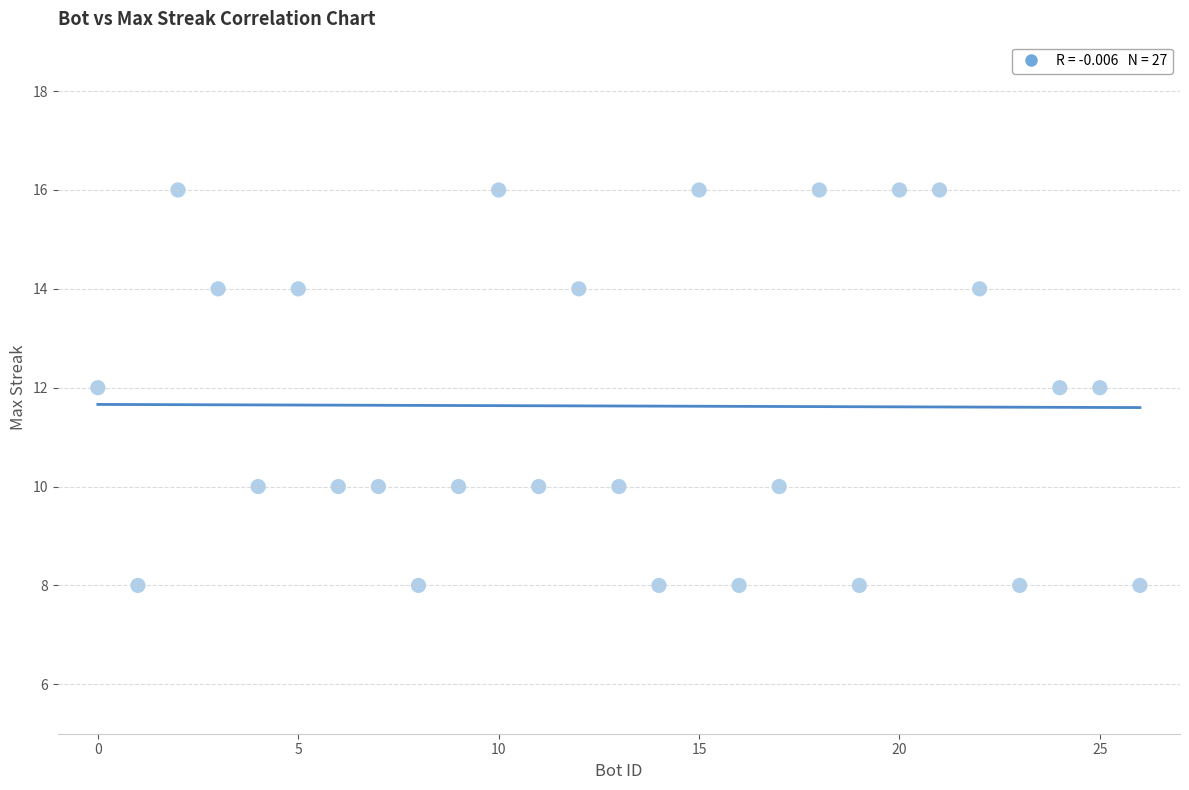

What is the range of Y values (max minus min)?

8